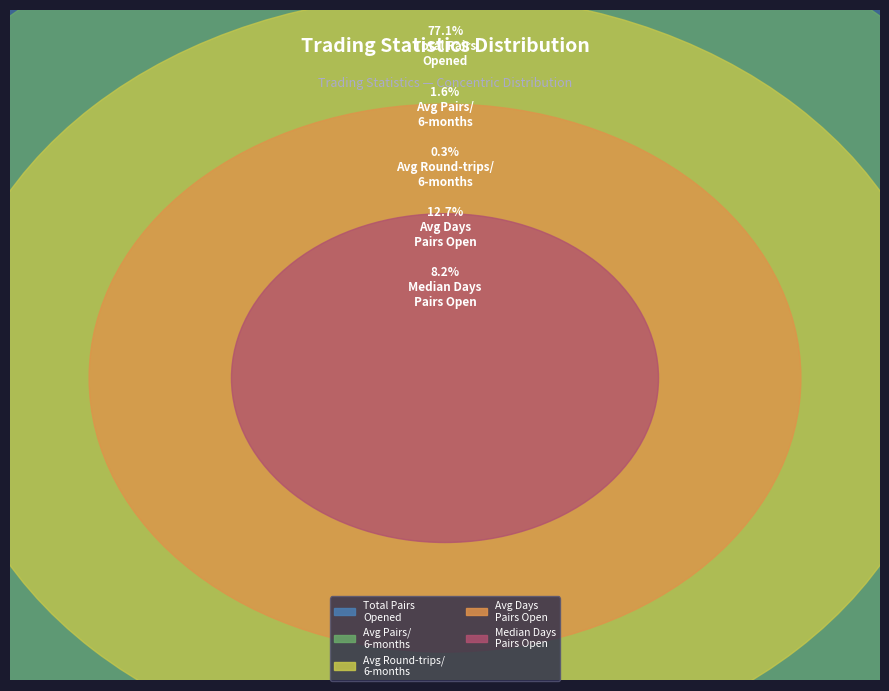

Does any single category account for the majority?

Yes